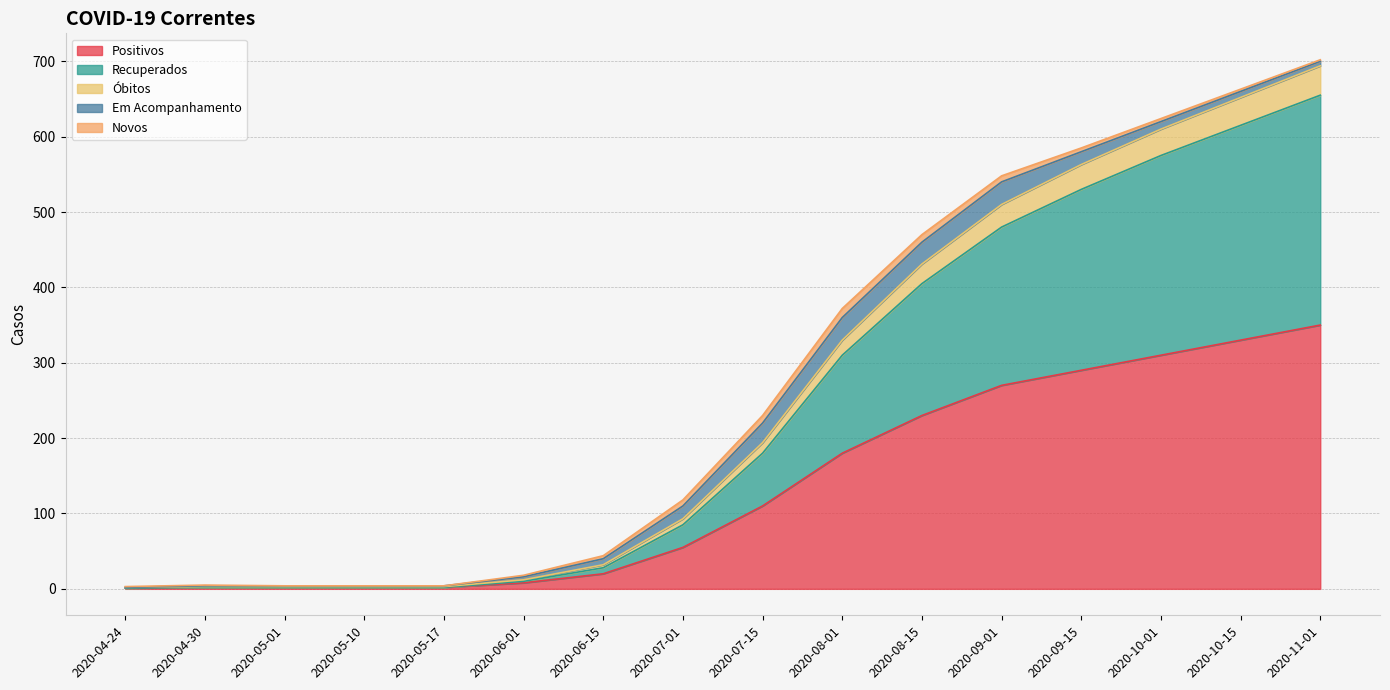

Is the value of Positivos at 2020-05-10 greater than the value of Óbitos at 2020-05-01?

No